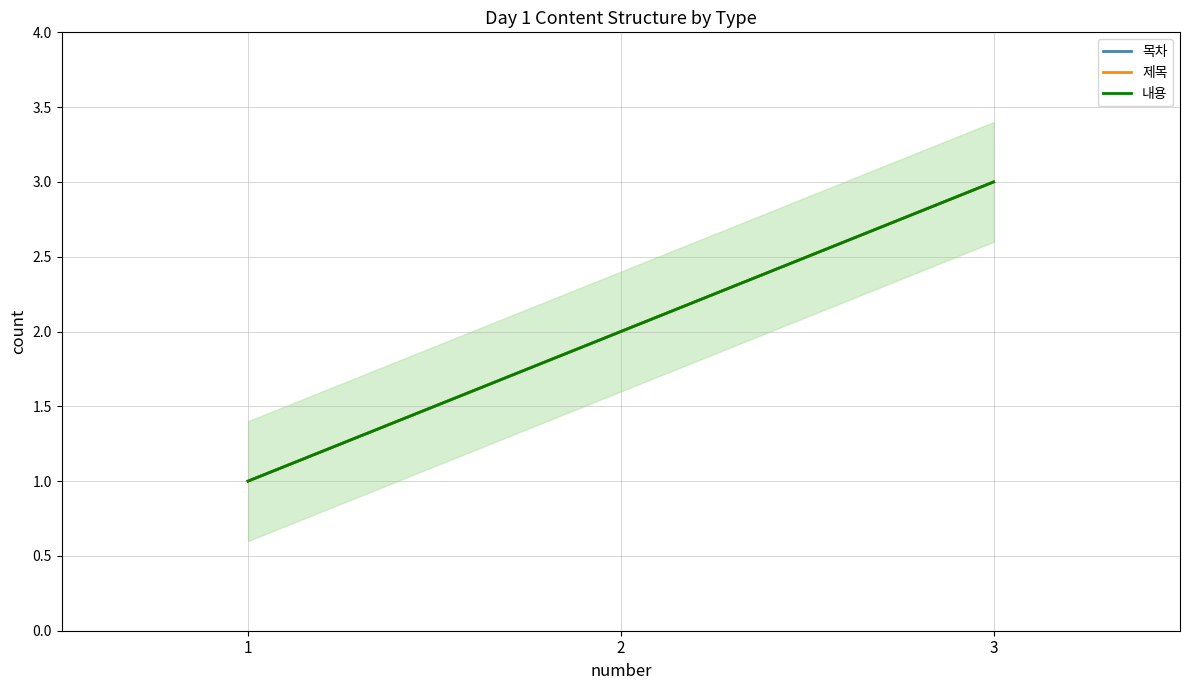

What is the sum of the 목차 values at 2 and 1?

3